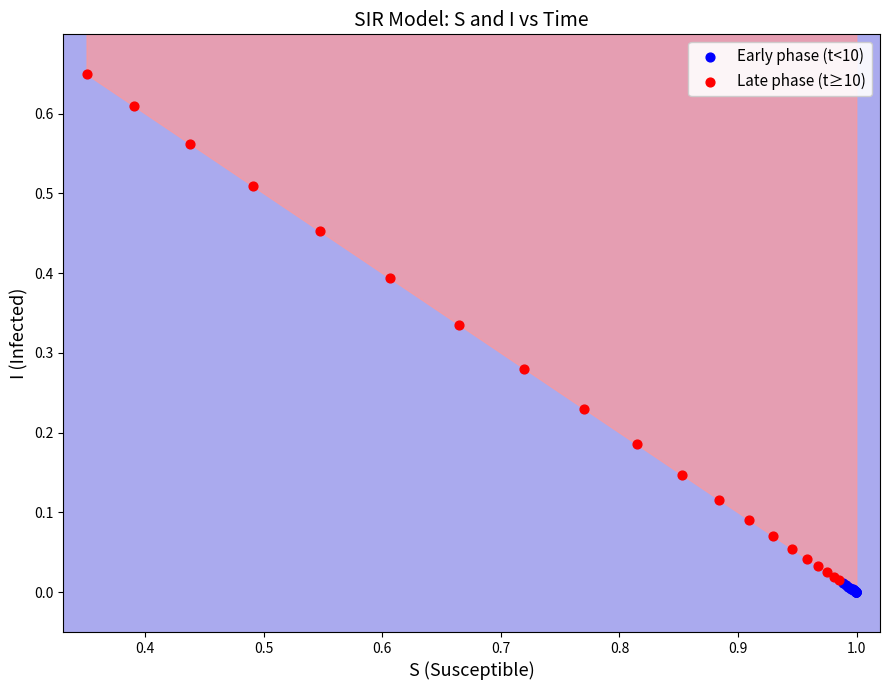

Which series has the largest Y range (max minus min)?

Late phase (t≥10)